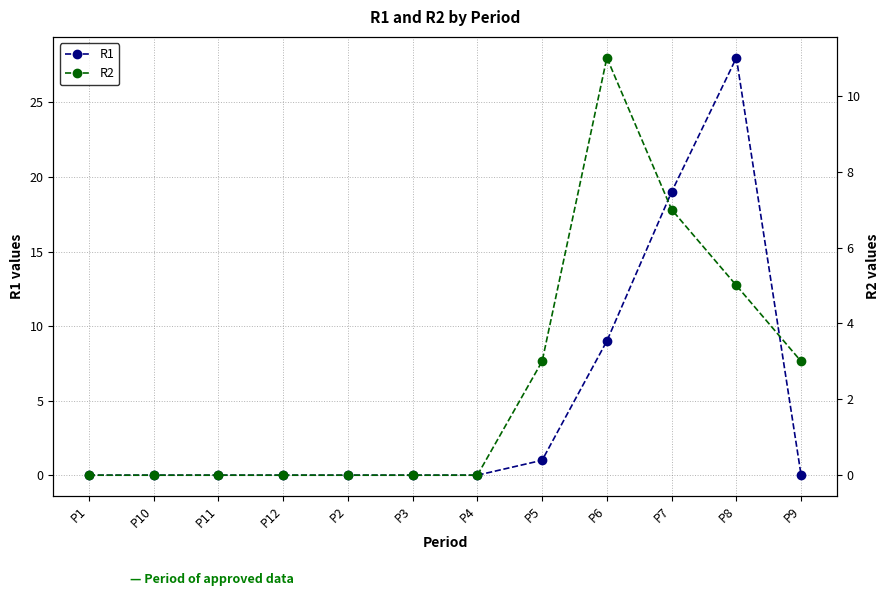

The R1 series shows 0 at P4. True or false?

True